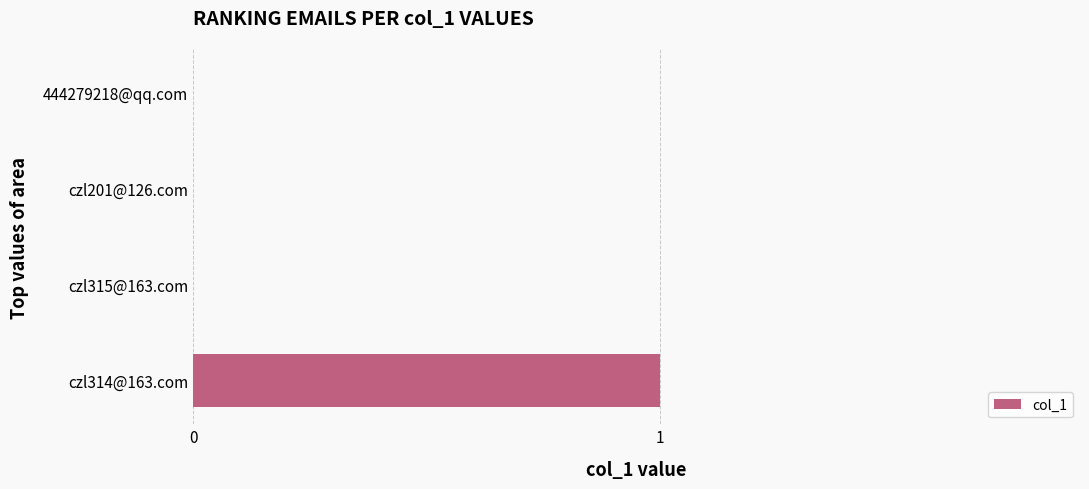

How many values are between 0 and 1?

4